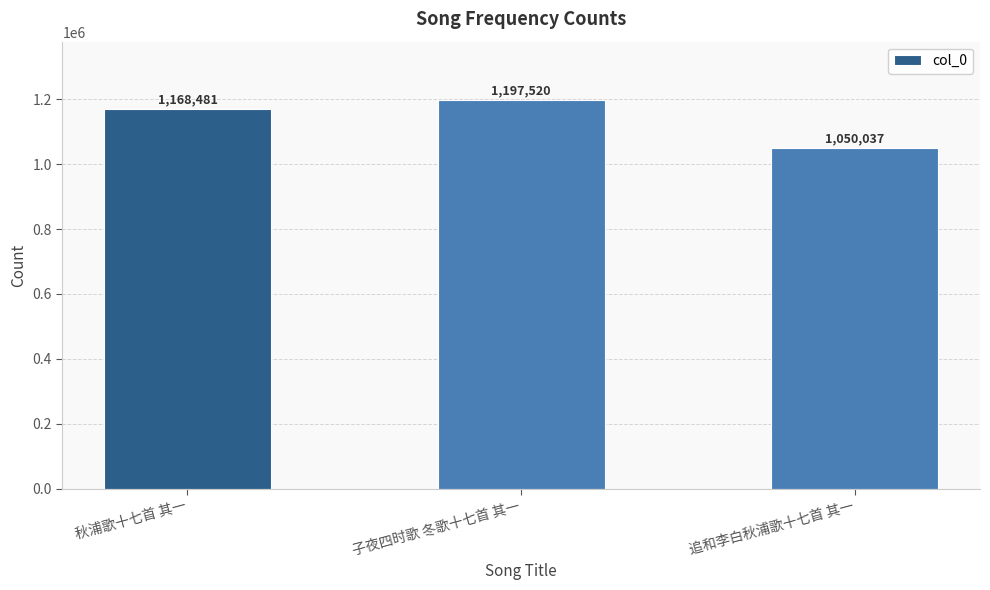

Count the number of categories in the chart.

3